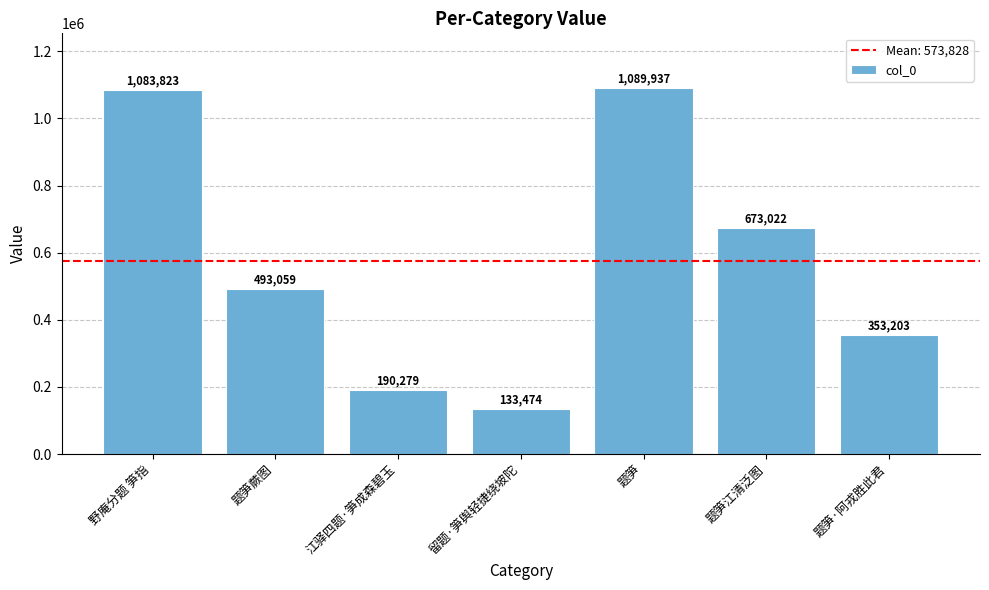

At which category does the chart reach its minimum across all series?

留题·笋舆轻捷绕坡陀